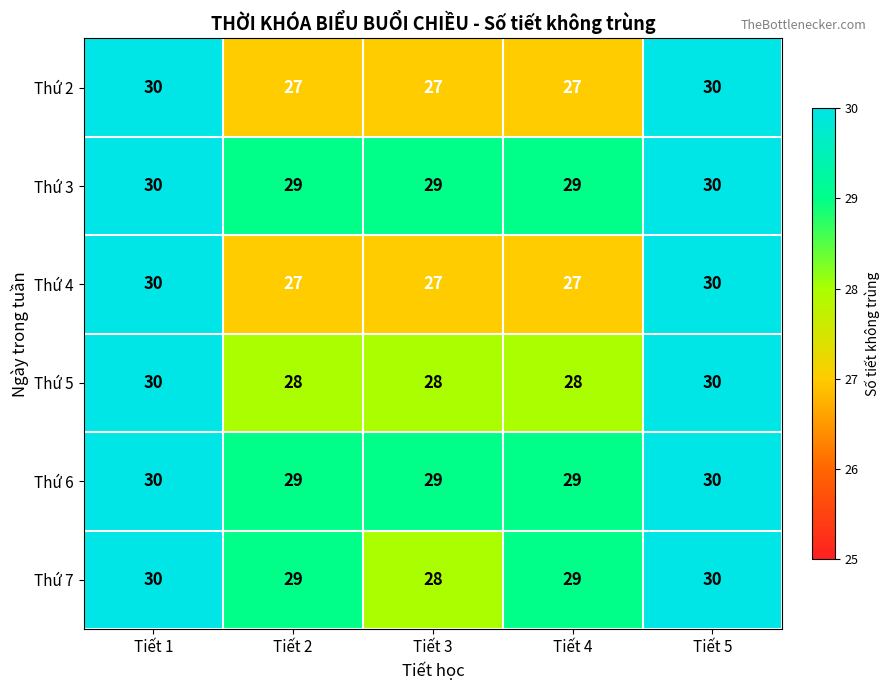

What is the minimum value for Thứ 2?

27